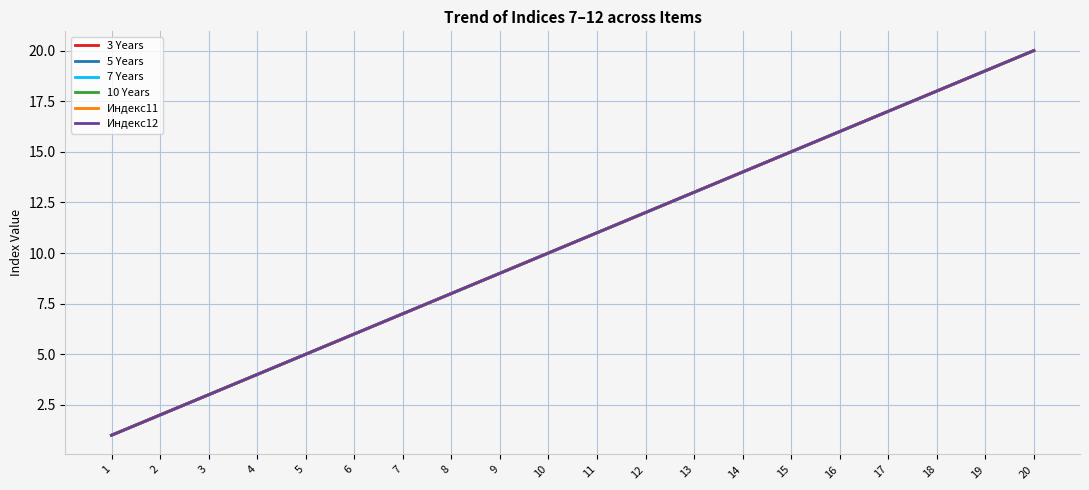

What is the sum of the 5 Years values at 6 and 4?

10